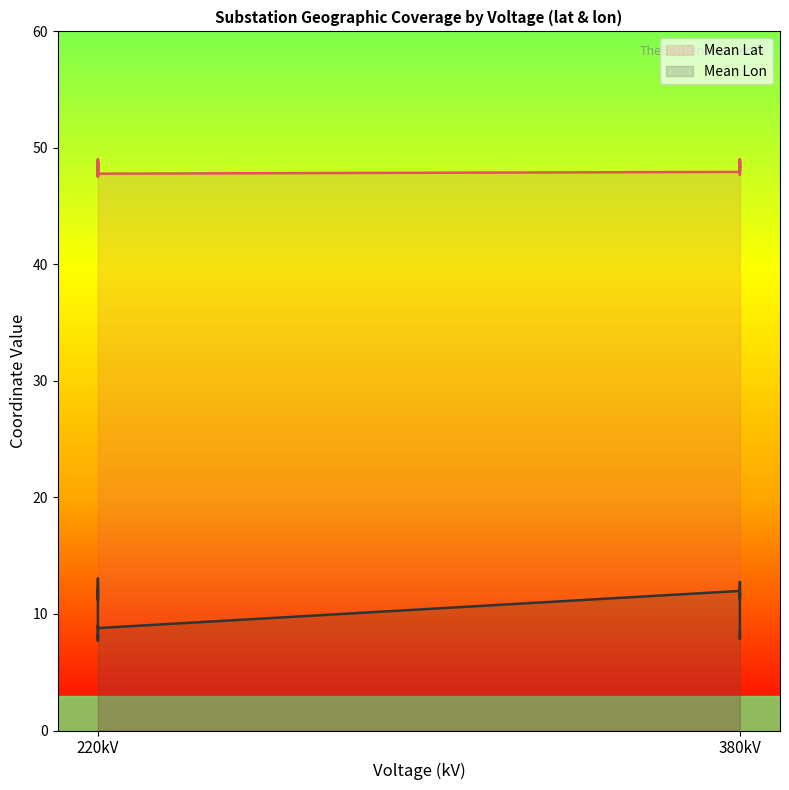

Between 380 and 220, which series saw the biggest shift?

Mean Lon